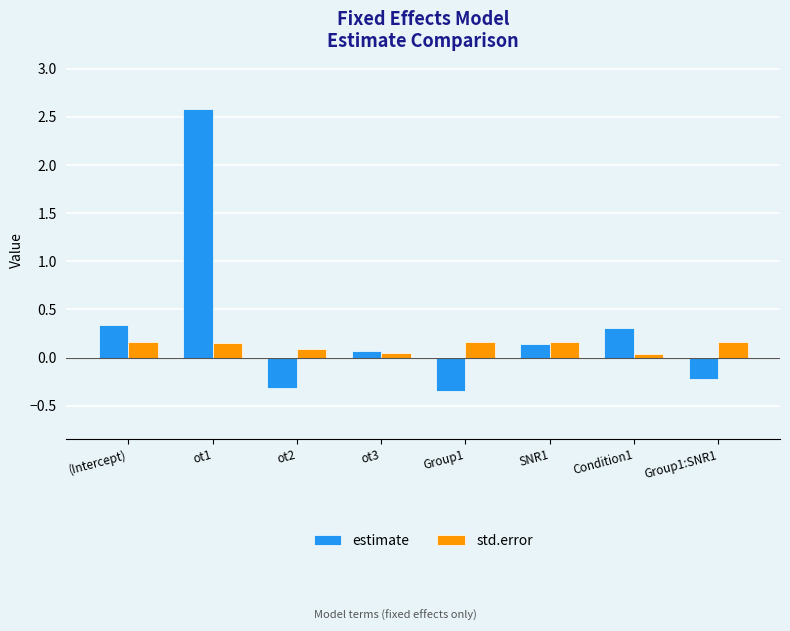

At how many categories does at least one series exceed 0?

8